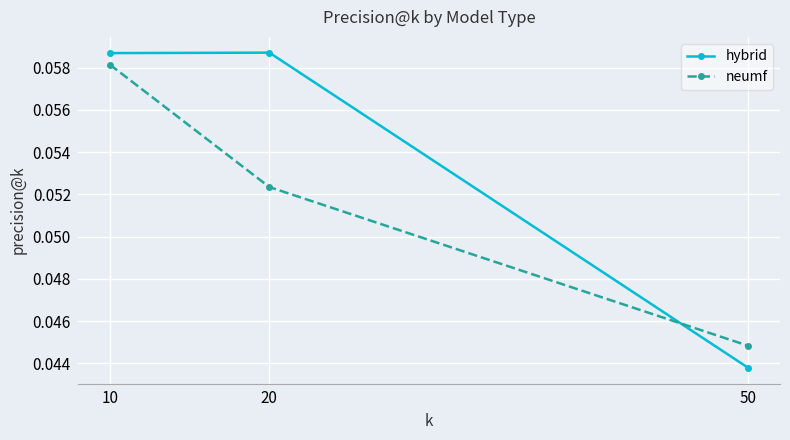

How many series are shown in this chart?

2